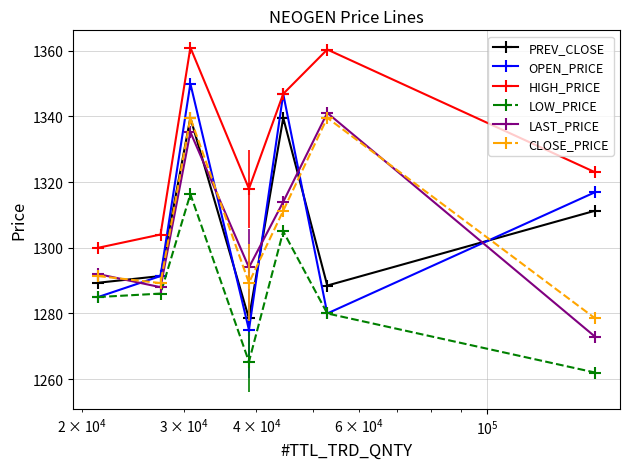

What is the value of the LAST_PRICE point at the 5th from the left?

1314.0